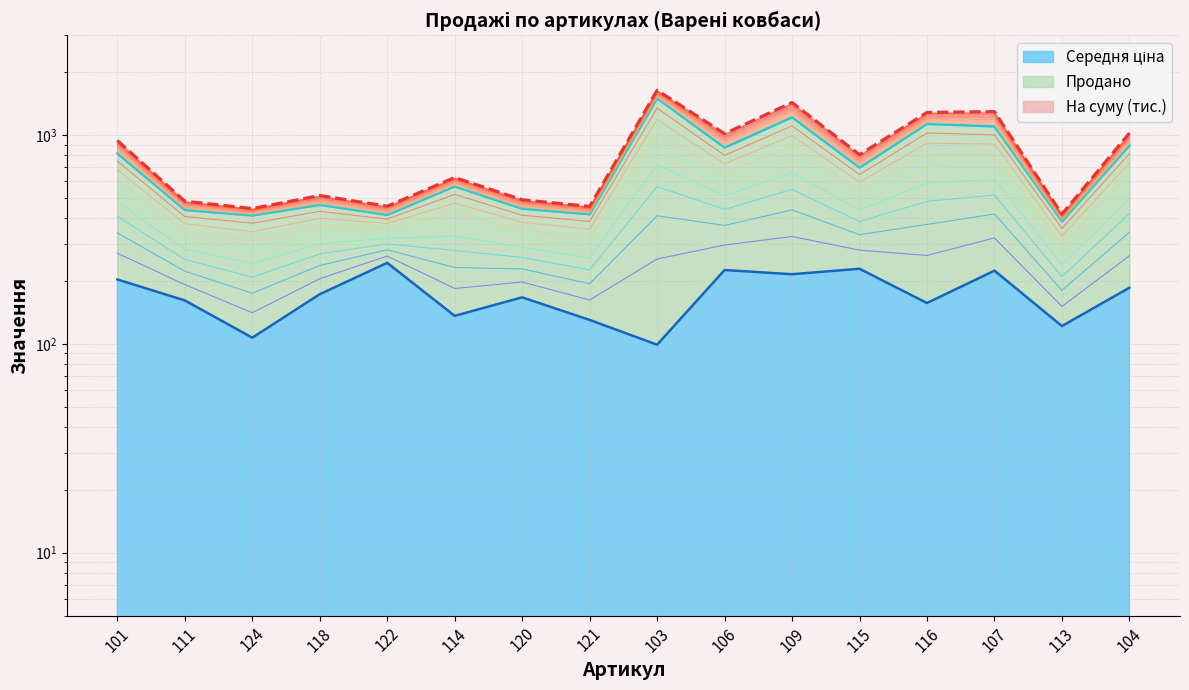

What is the label of the 2nd point from the left?

111